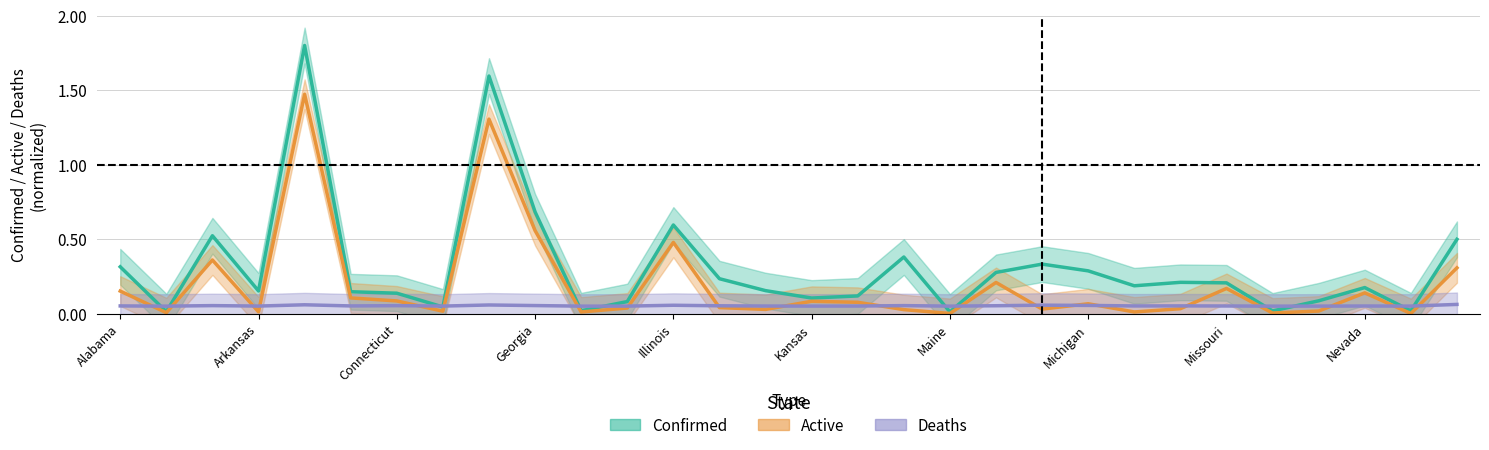

Count the Deaths values in the range 0 to 1.

30